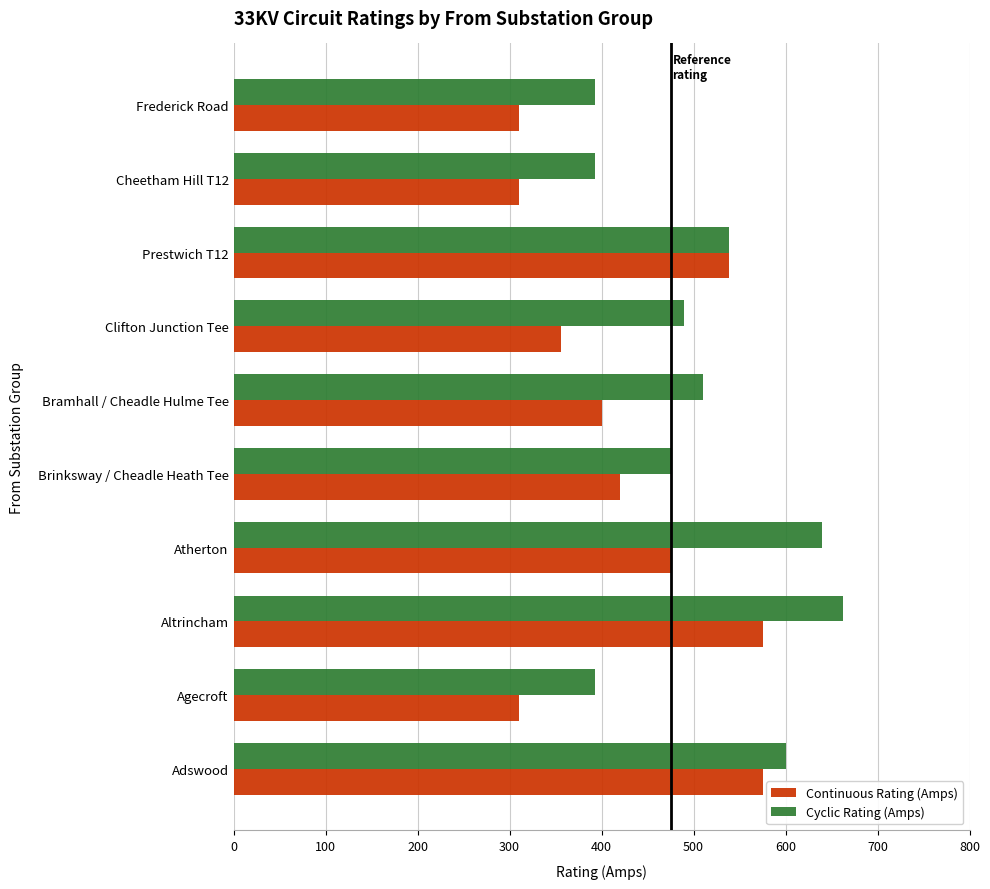

List the series in order of their overall mean, highest first.

Cyclic Rating (Amps), Continuous Rating (Amps)